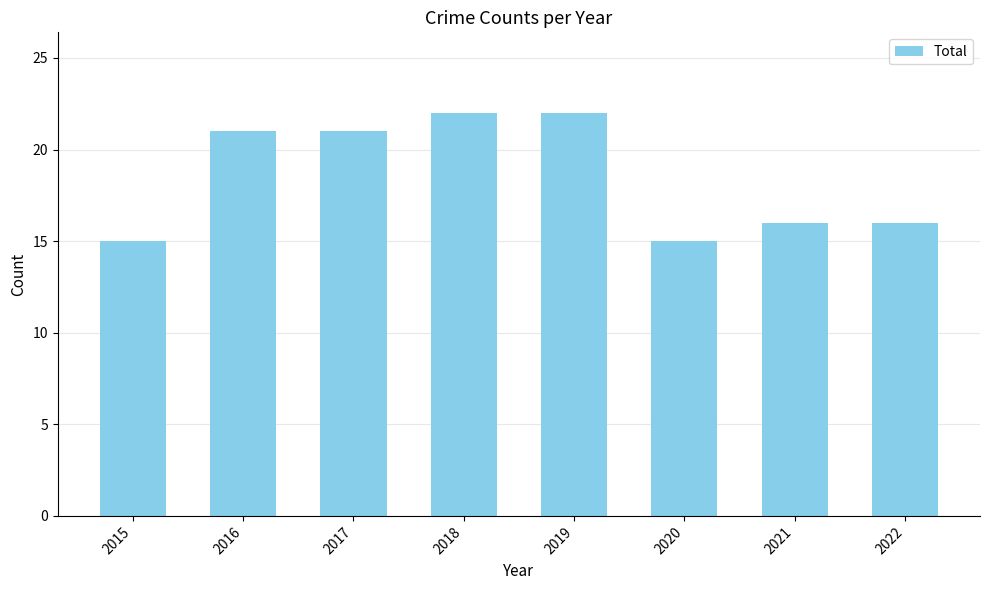

Is it true that the value at 2018 is 39?

False